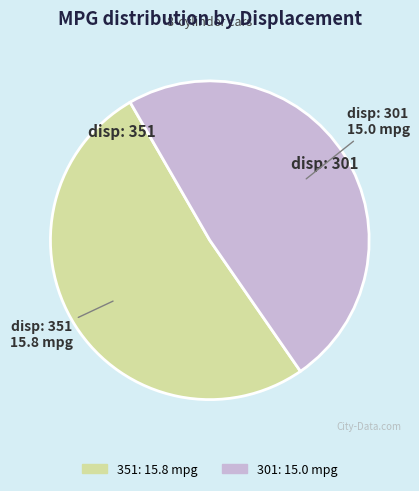

Rank the categories by value from highest to lowest.

351, 301